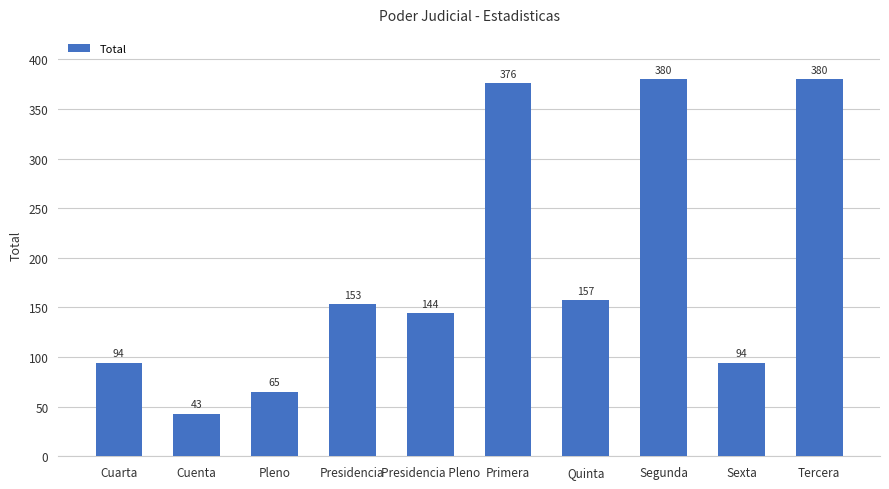

How many data points are less than 153?

5